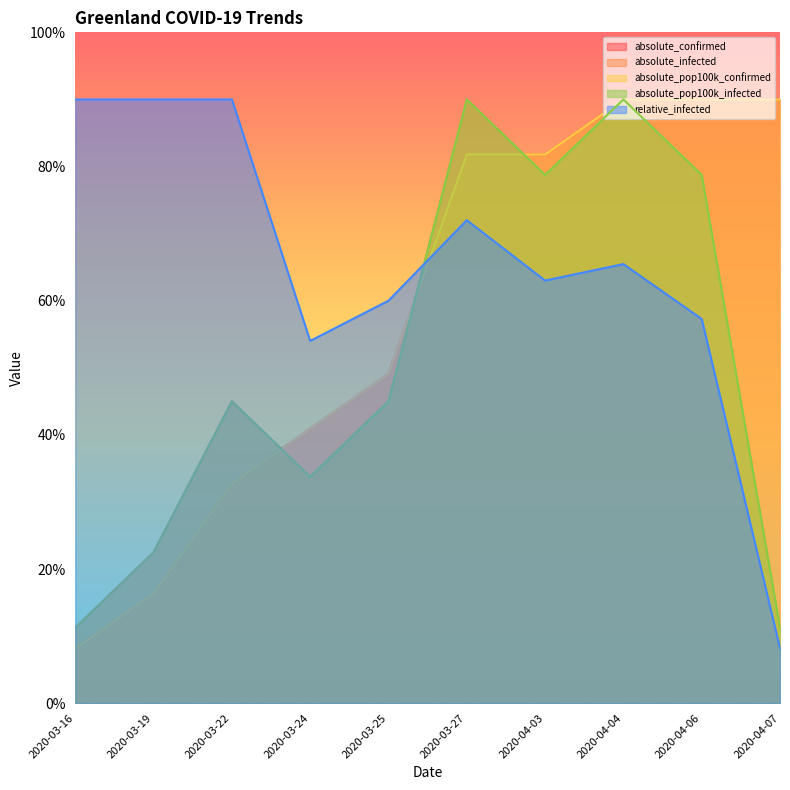

Where is the first local maximum for absolute_infected?

2020-03-22